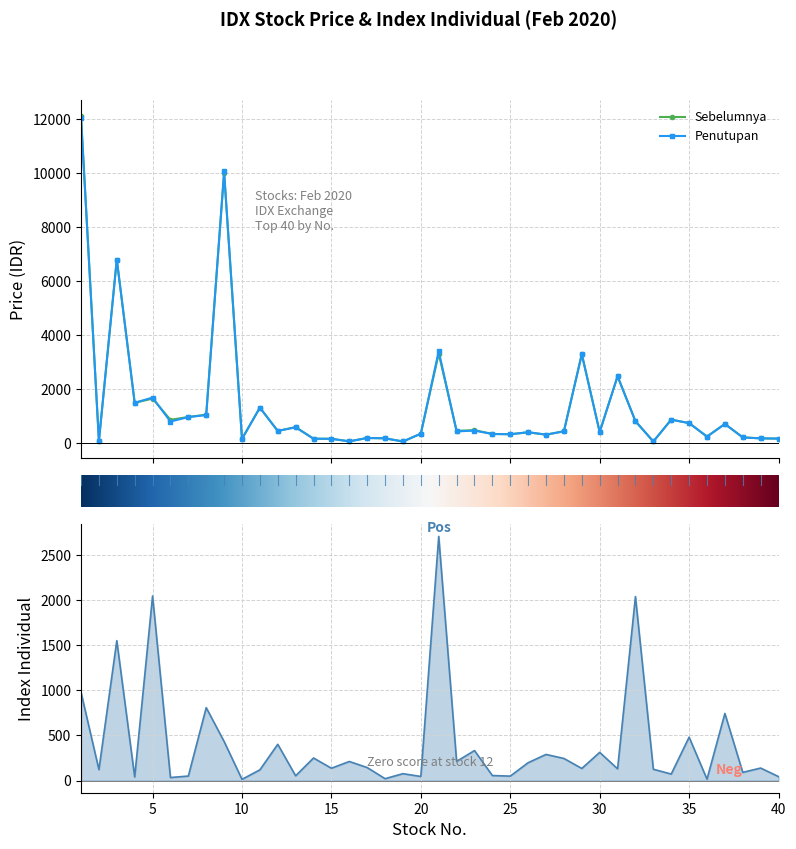

Which series has the largest range (max minus min)?

Sebelumnya